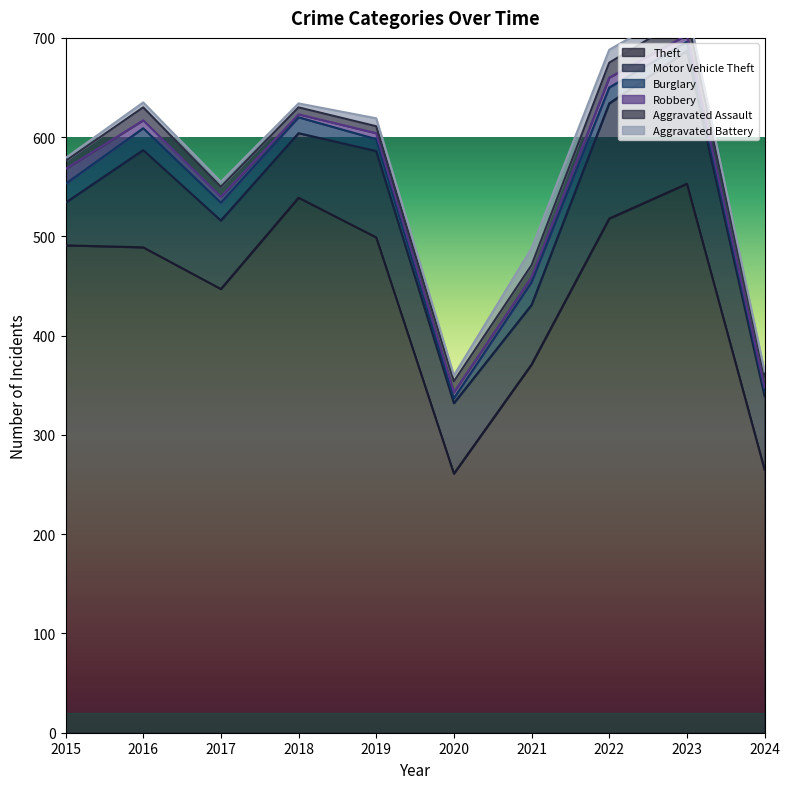

Does the chart have visible grid lines?

No